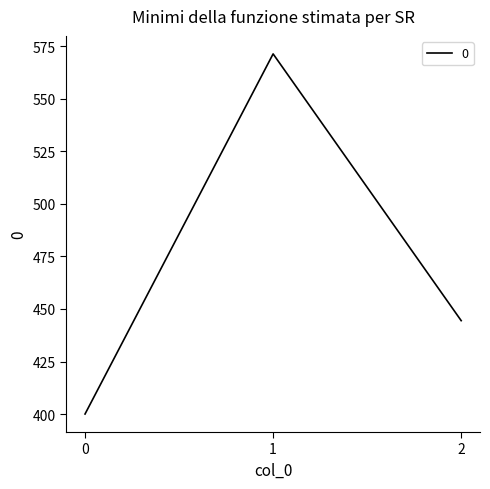

What is the sum of the values at 2 and 0?

844.4